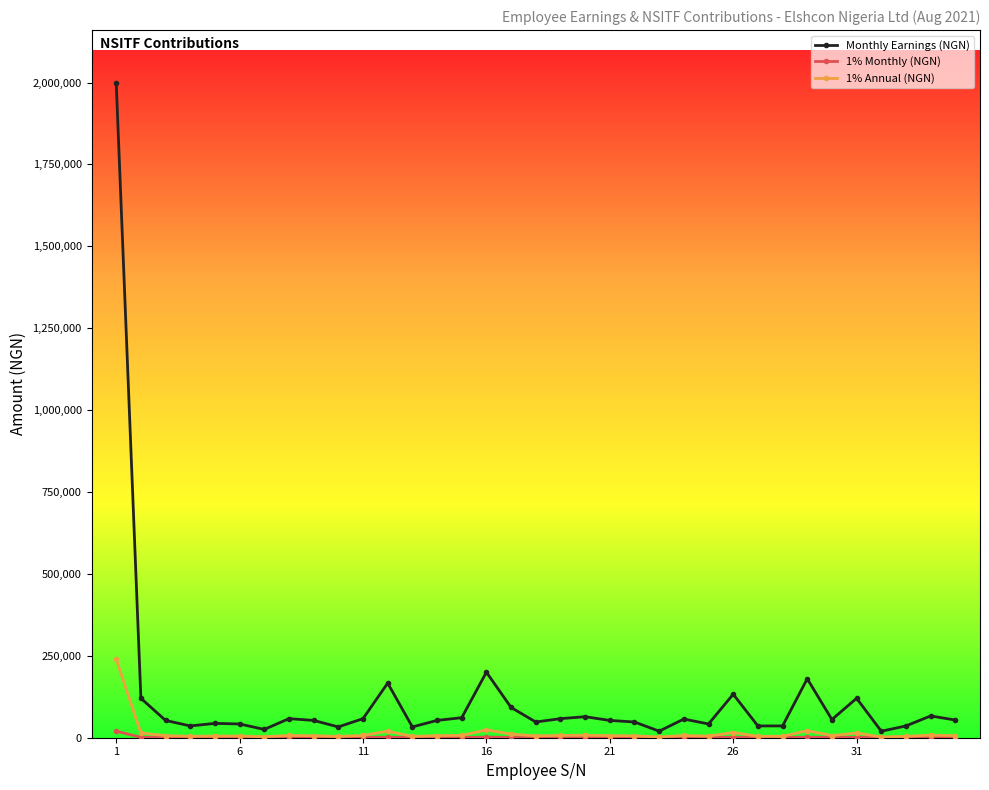

Which series has the largest total across all categories?

Monthly Earnings (NGN)